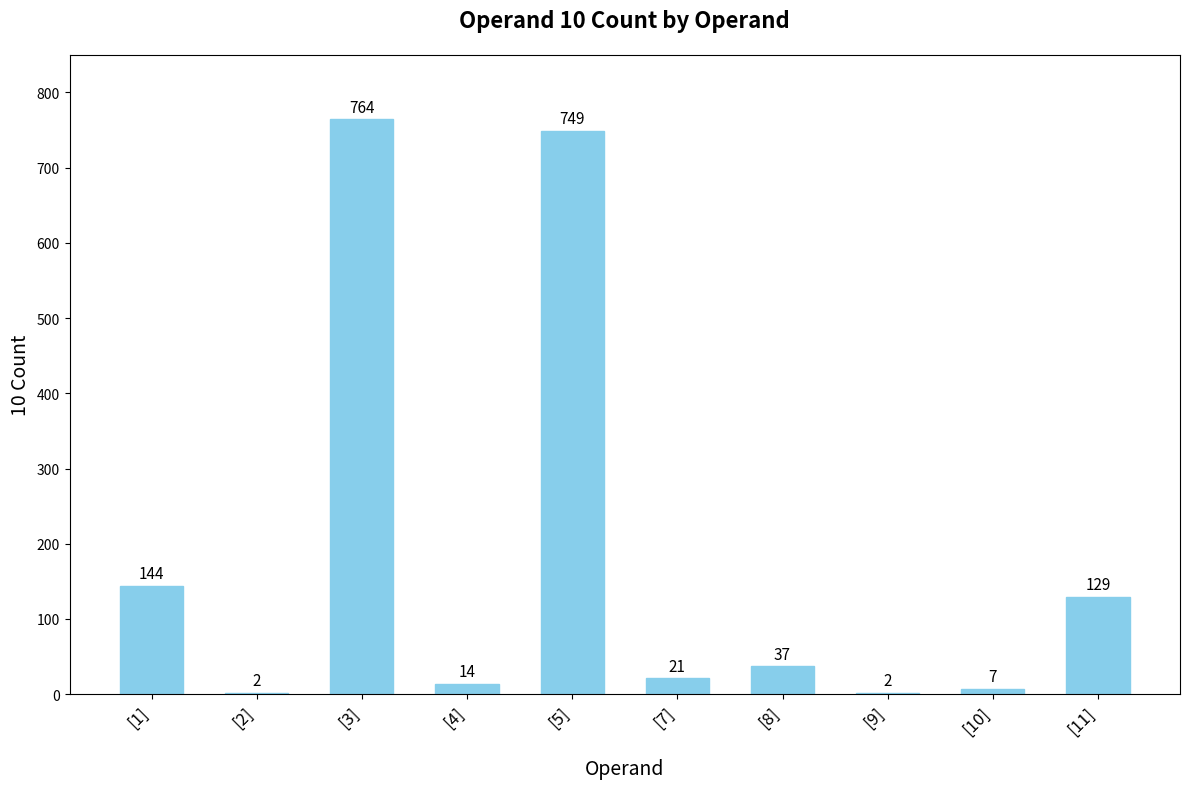

What is the change in value from [2] to [8]?

+35